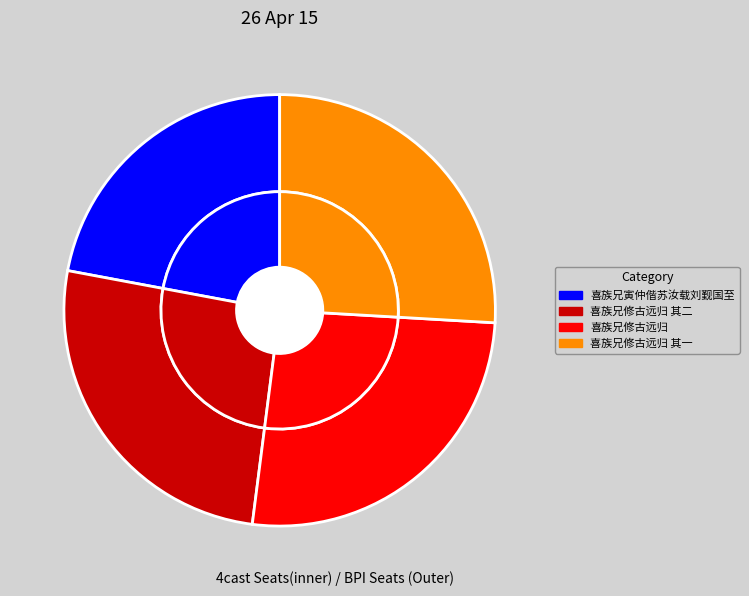

How many segments does this pie chart have?

4